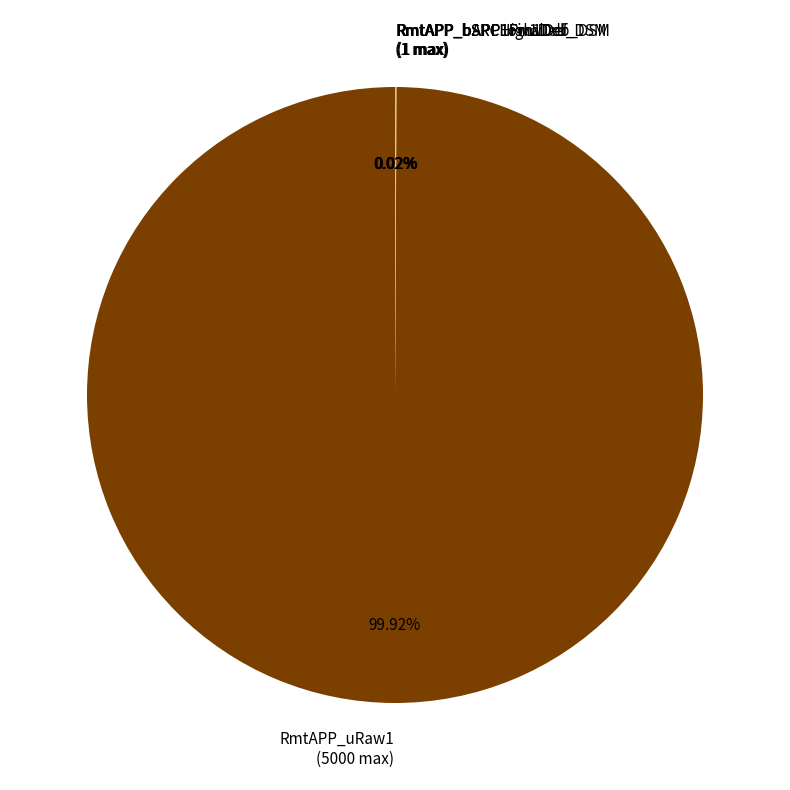

Does RmtAPP_uRaw1 (5000 max) represent more than half of the total?

Yes